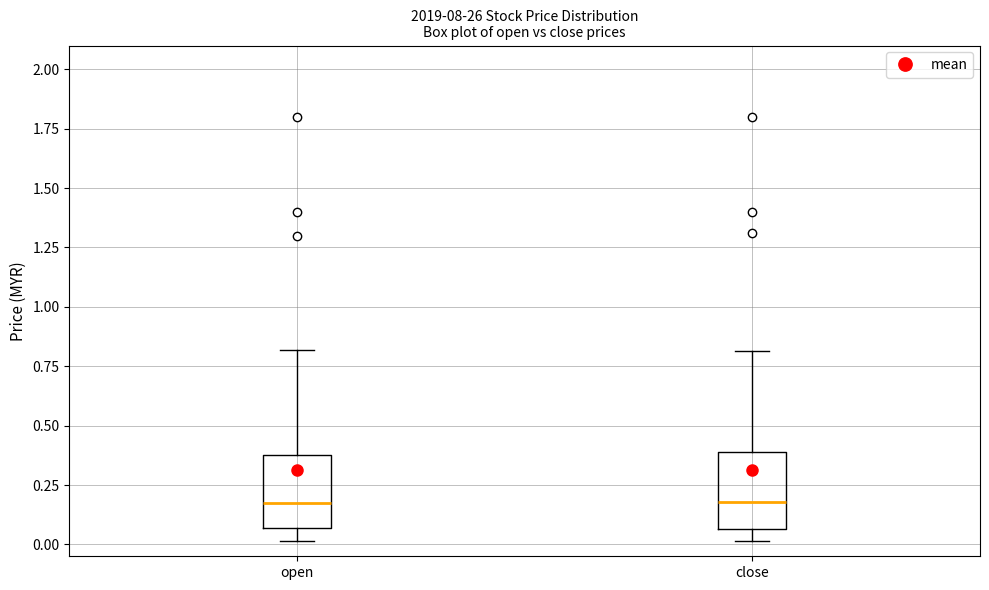

Reading left to right, transcribe this box plot: for each box, give where its median line is, the range the box spans, and where its two whiskers end, as read against the y-axis. The values are not printed on the chart, so give them approximately, as read against the axis.

open: median 0.15, box 0.05 to 0.40, whiskers 0.00 to 0.80
close: median 0.20, box 0.05 to 0.40, whiskers 0.00 to 0.80